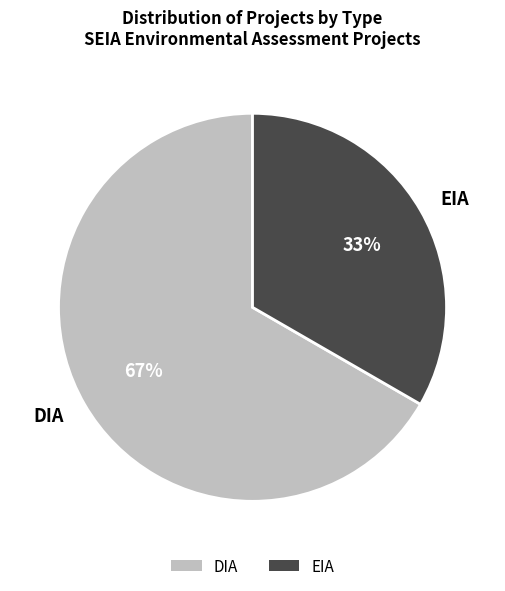

True or false: DIA accounts for 67% of the total.

True